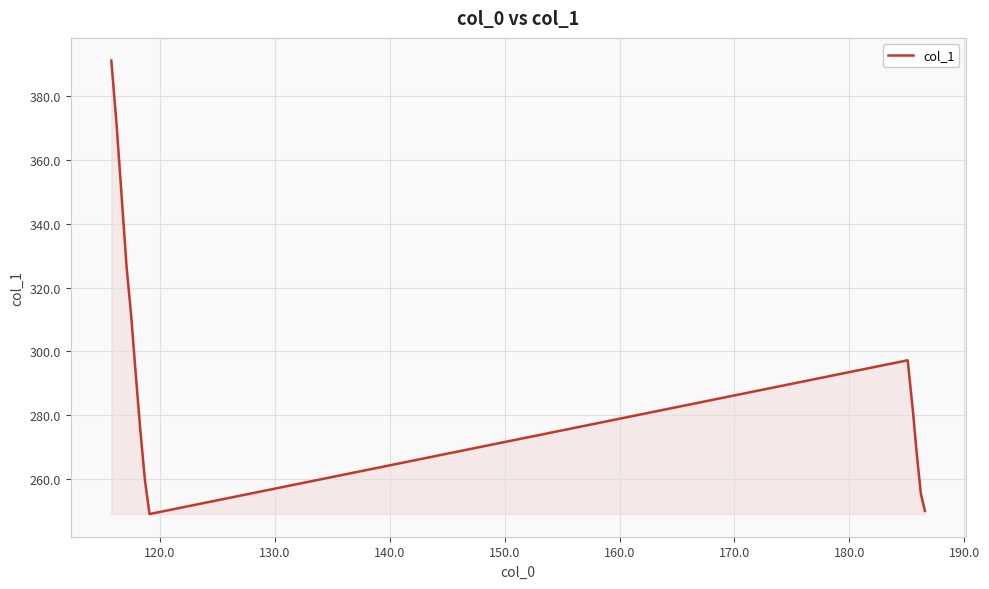

True or false: there are more than 0 points higher than both neighbors.

True